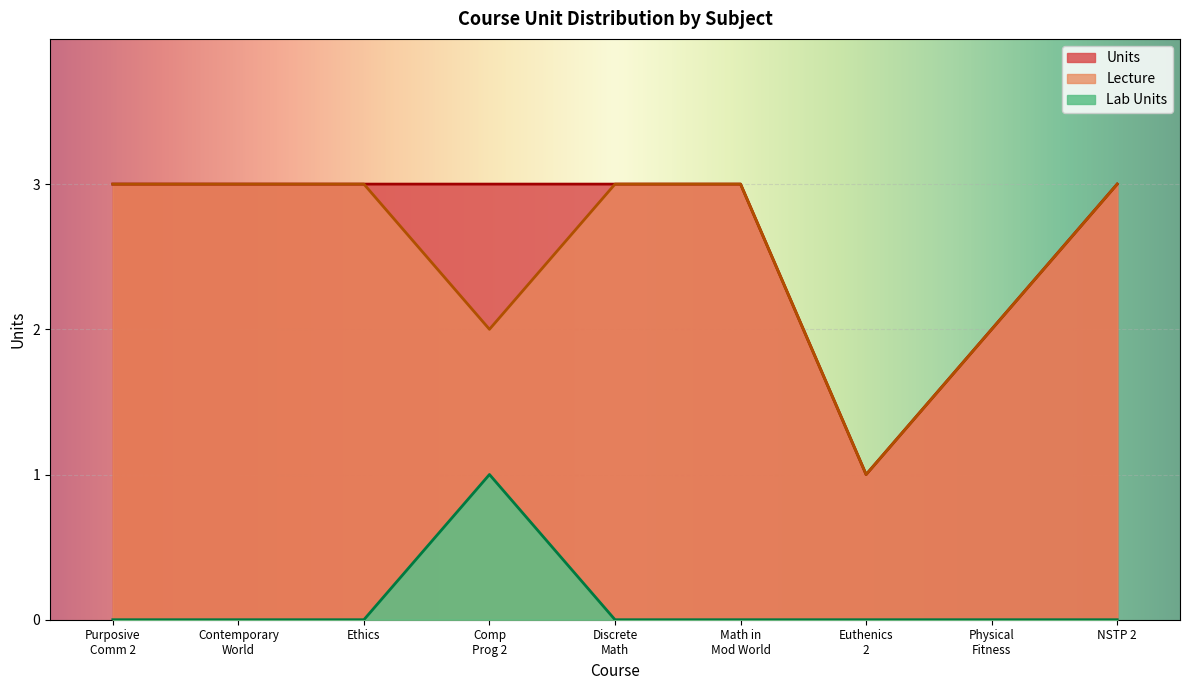

True or false: Lab Units and Units intersect in this chart.

False